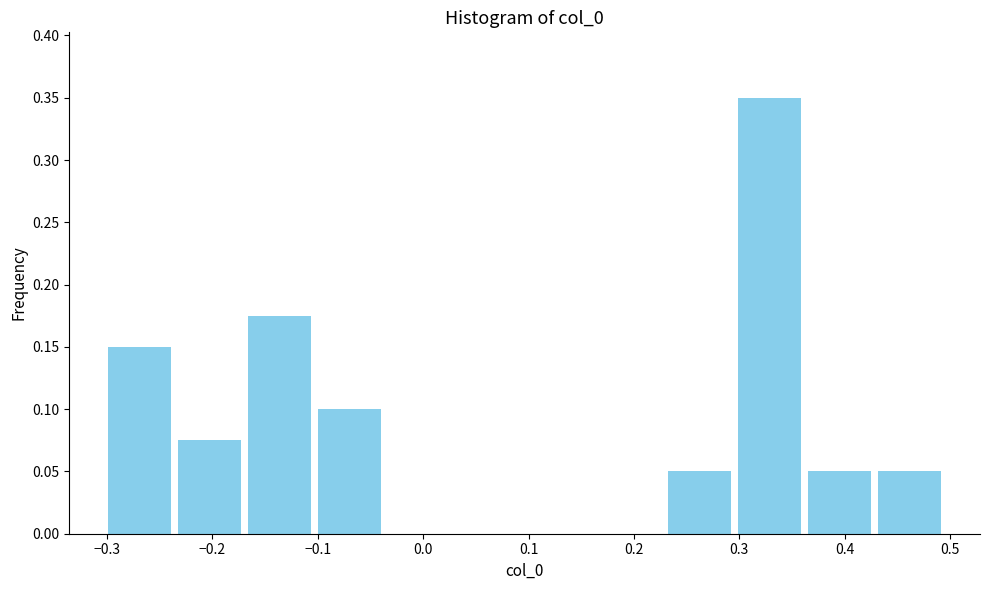

Reading left to right, list every bar in this chart as the range it spans on the x-axis followed by its height. Neither the bar edges nor the heights are printed on the chart, so give them approximately, as read against the axes.

-0.30 to -0.24: 0.150
-0.24 to -0.17: 0.075
-0.17 to -0.10: 0.175
-0.10 to -0.04: 0.100
-0.04 to 0.03: 0
0.03 to 0.10: 0
0.10 to 0.16: 0
0.16 to 0.23: 0
0.23 to 0.30: 0.050
0.30 to 0.36: 0.350
0.36 to 0.43: 0.050
0.43 to 0.50: 0.050